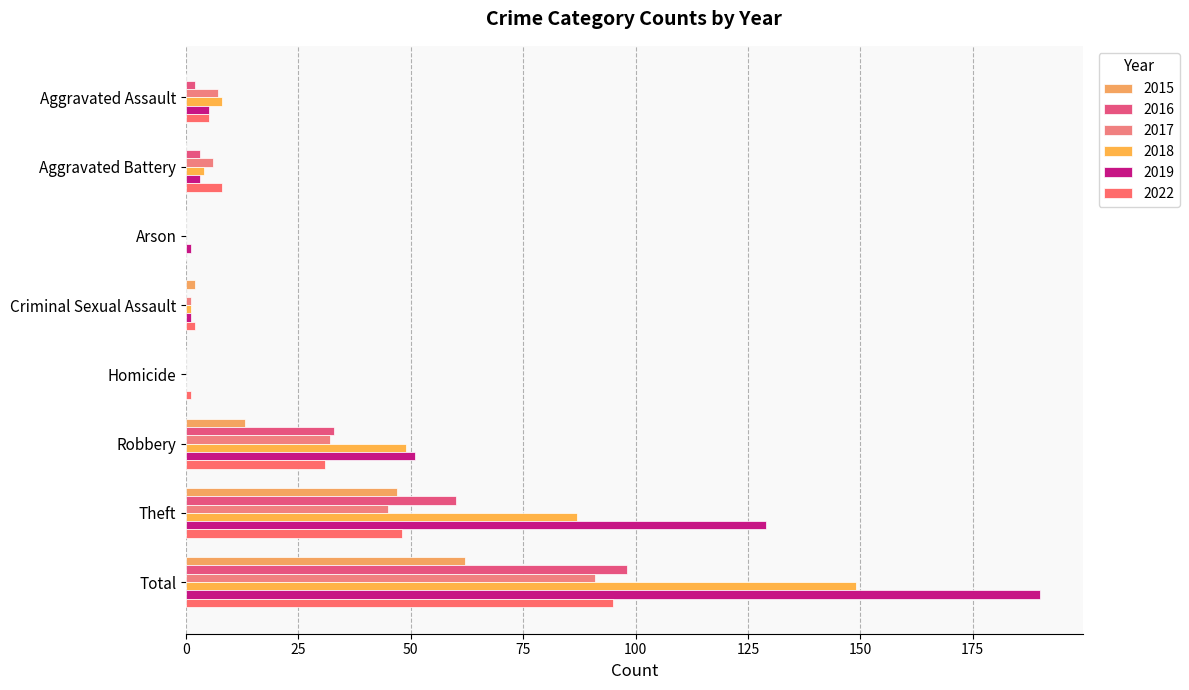

Which has a higher value, Total or Robbery?

Total